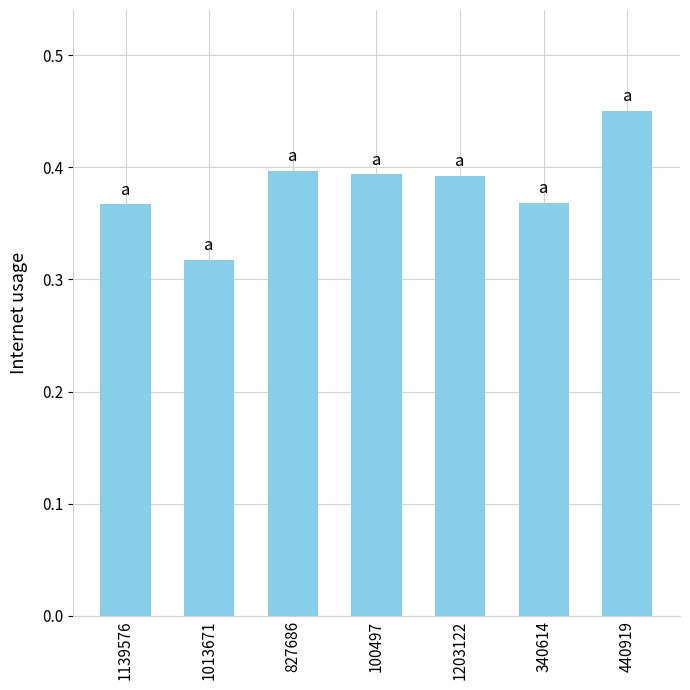

What is the label of the 6th bar from the left?

340614